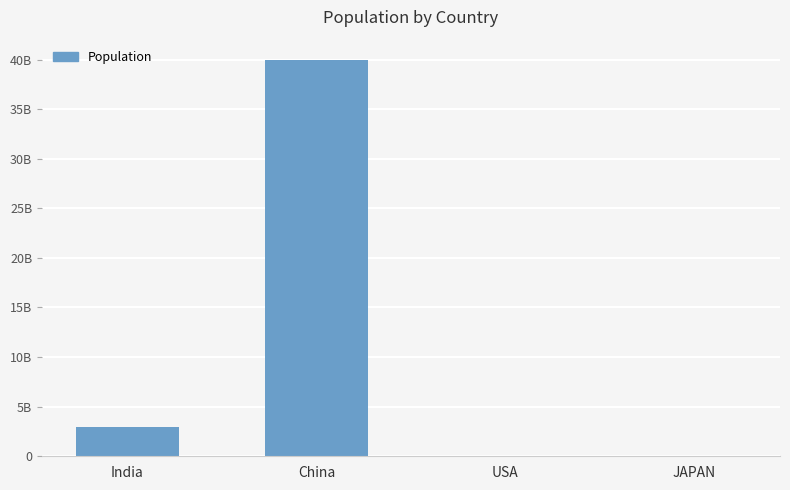

What is the label of the 1st bar from the right?

JAPAN